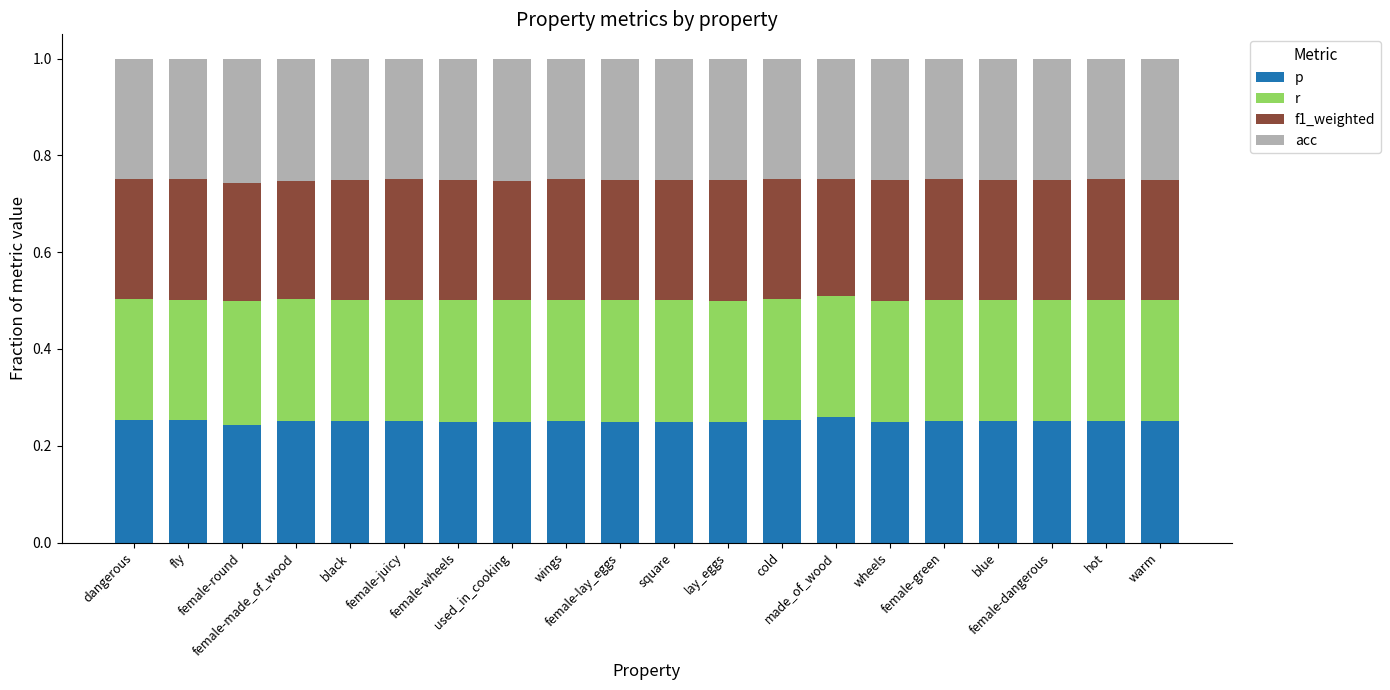

What are all the series names shown in the legend?

p, r, f1_weighted, acc